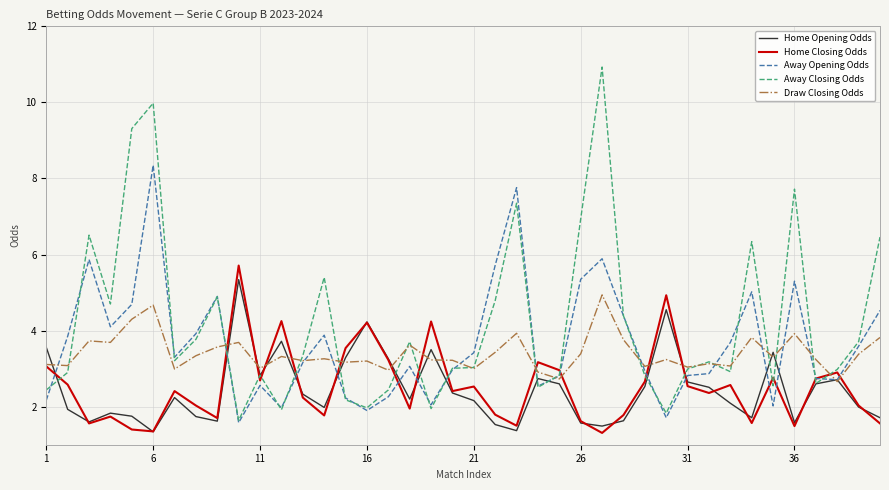

What is the greatest value displayed?

10.9